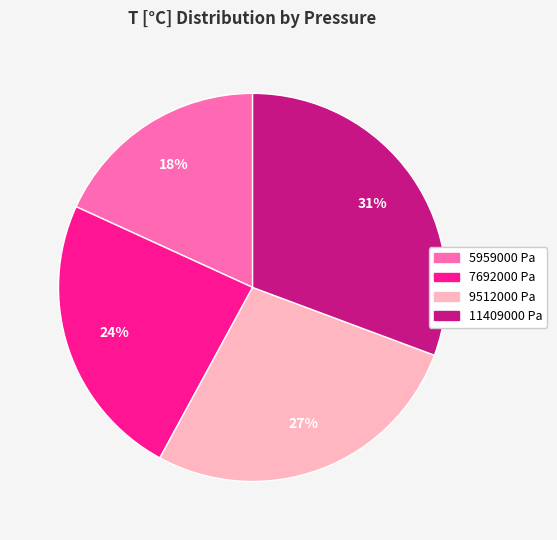

To the nearest percent, what portion does 9512000 Pa represent?

27%